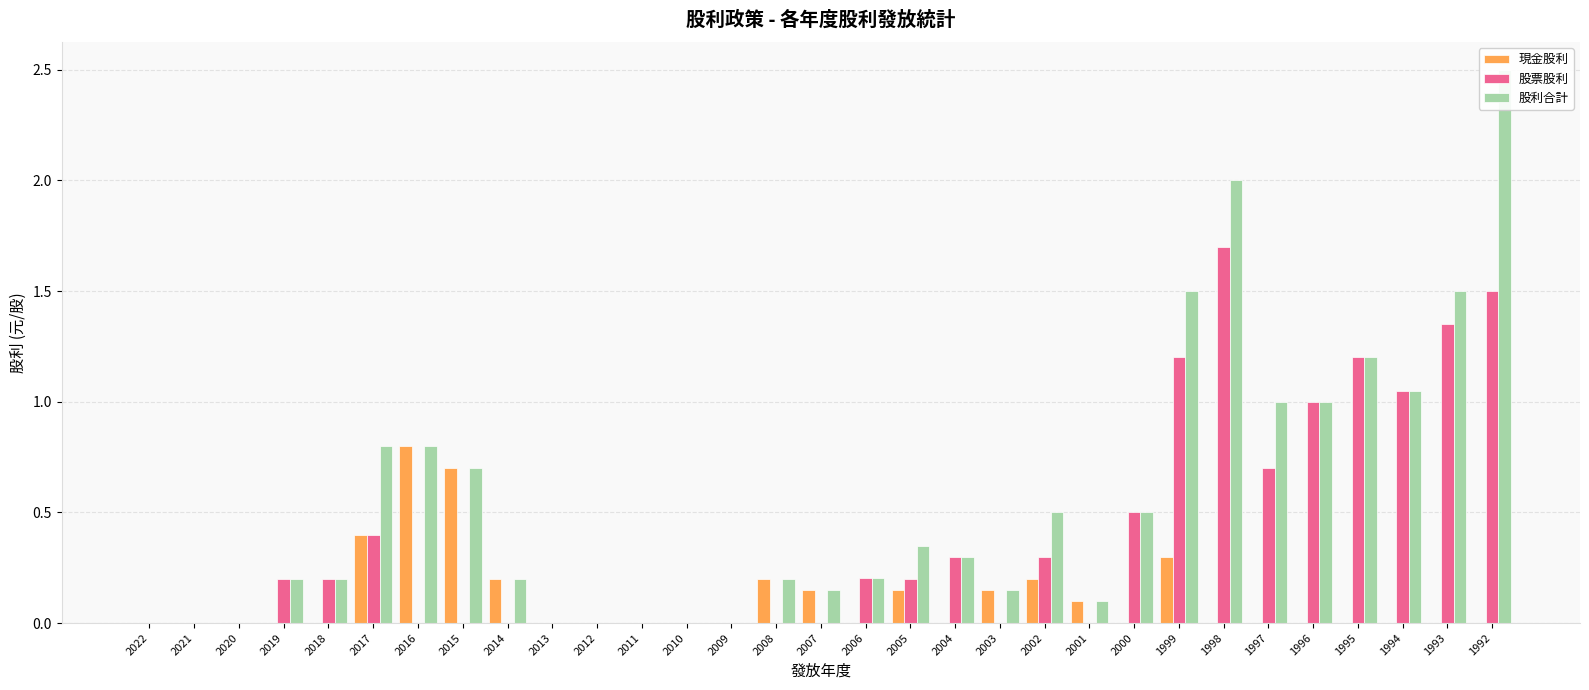

What is the value of the 股利合計 bar at the 21st from the left?

0.5